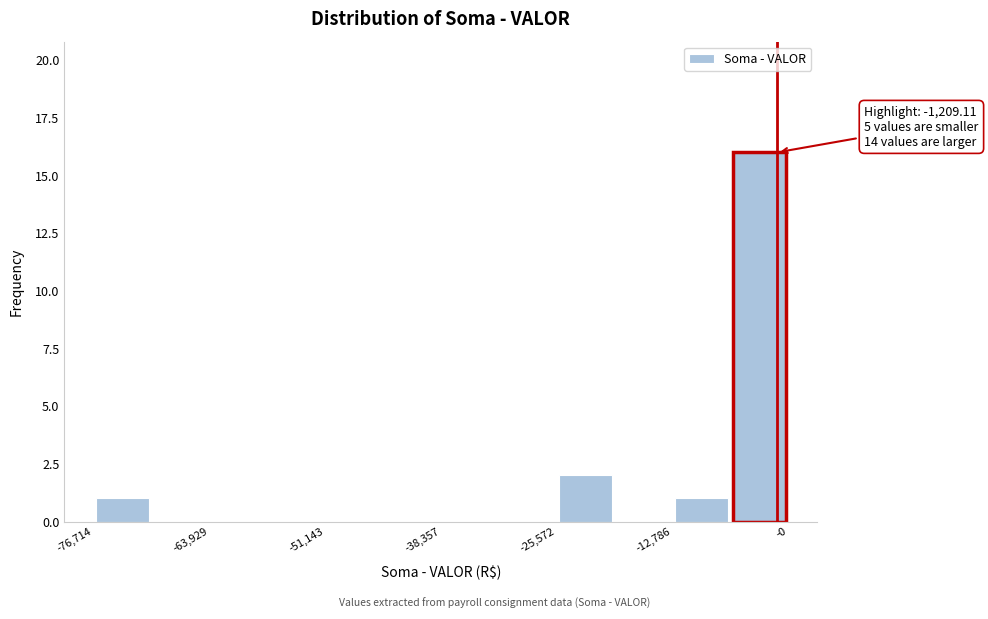

Around what value on the x-axis is the tallest bar? Give the approximate position of its centre, as read against the axis.

-4000